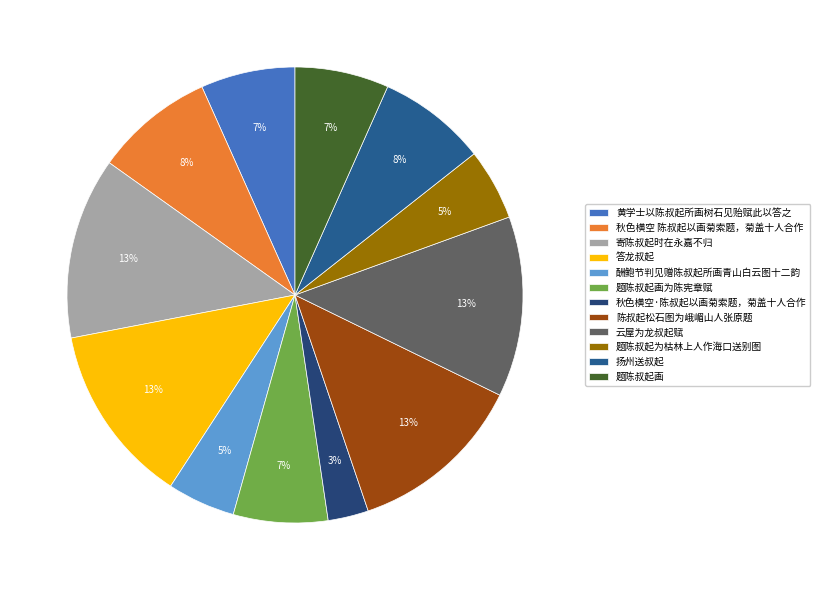

Does 题陈叔起画为陈宪章赋 account for over 50% of the chart?

No